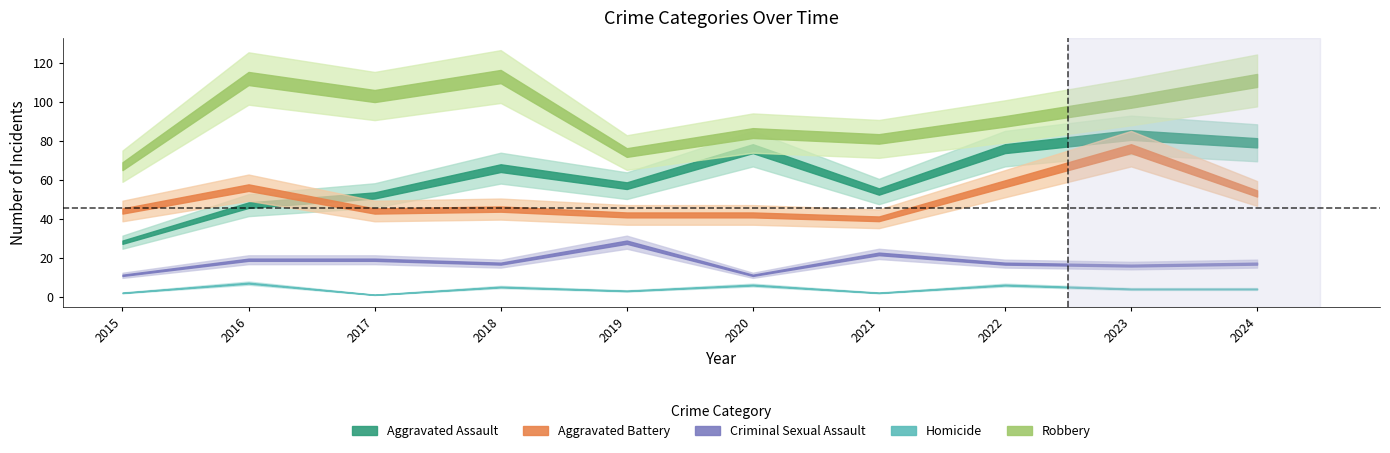

Where is the first local minimum for Aggravated Assault?

2019